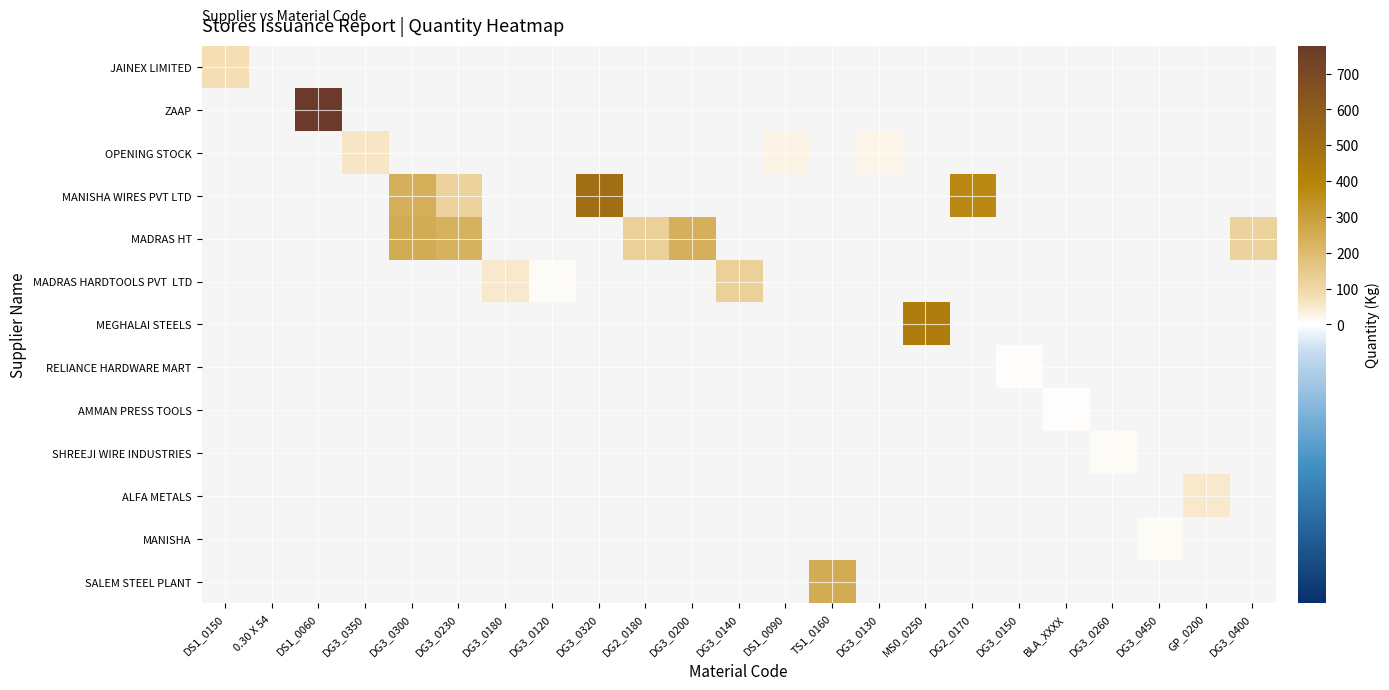

Which has a higher value, BLA_XXXX or DG3_0400?

DG3_0400